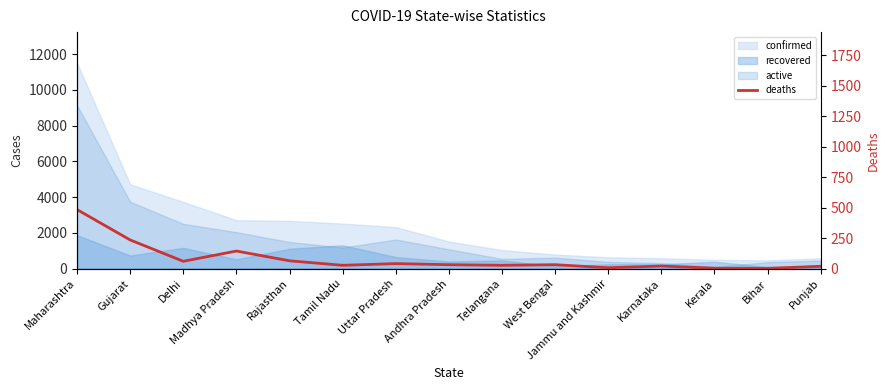

Rank the categories by value from lowest to highest.

Bihar, Kerala, Jammu and Kashmir, Punjab, Karnataka, Tamil Nadu, Telangana, Andhra Pradesh, West Bengal, Uttar Pradesh, Delhi, Rajasthan, Madhya Pradesh, Gujarat, Maharashtra